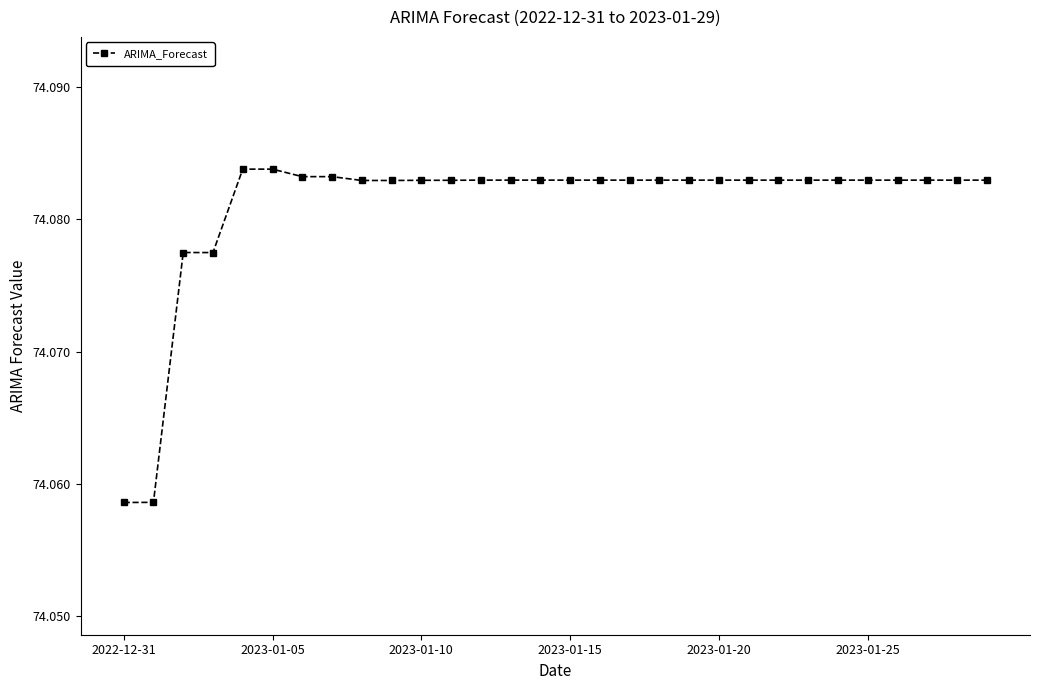

Reading left to right, what are all the values shown in this chart?

74.1	74.1	74.1	74.1	74.1	74.1	74.1	74.1	74.1	74.1	74.1	74.1	74.1	74.1	74.1	74.1	74.1	74.1	74.1	74.1	74.1	74.1	74.1	74.1	74.1	74.1	74.1	74.1	74.1	74.1